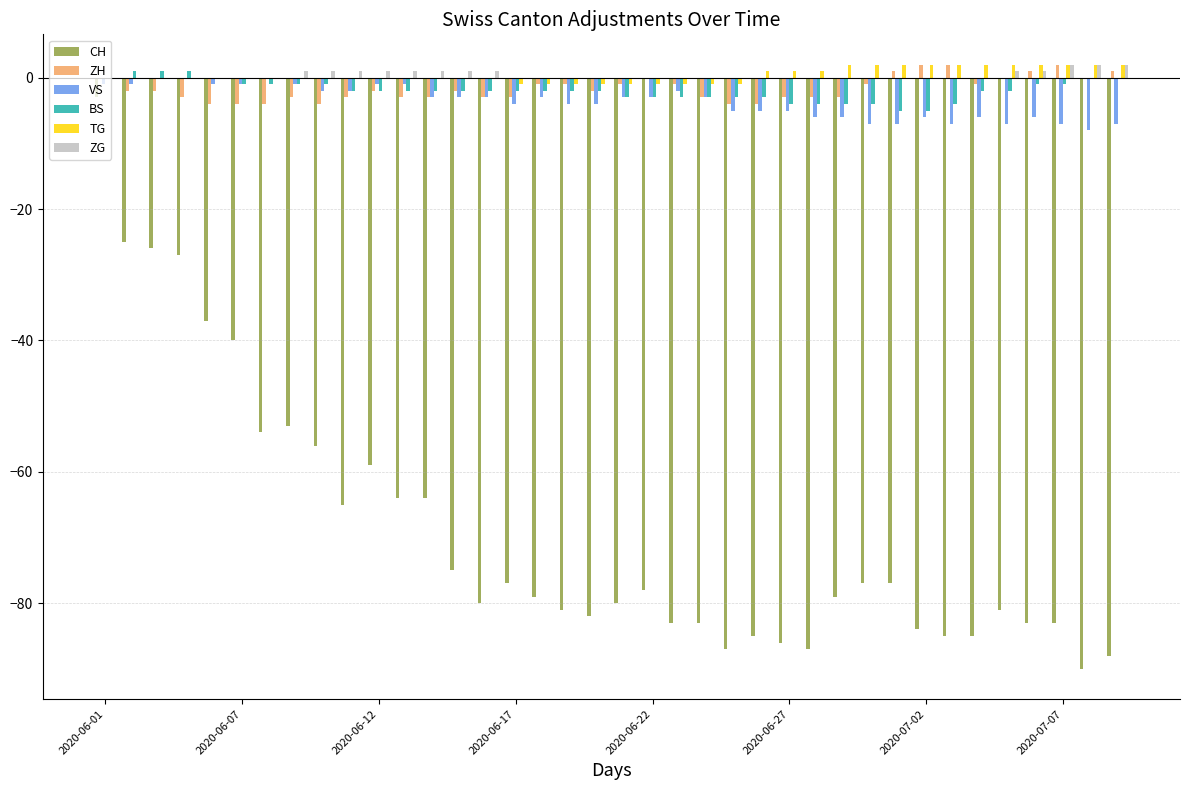

What is the sum of all CH values?

-2628